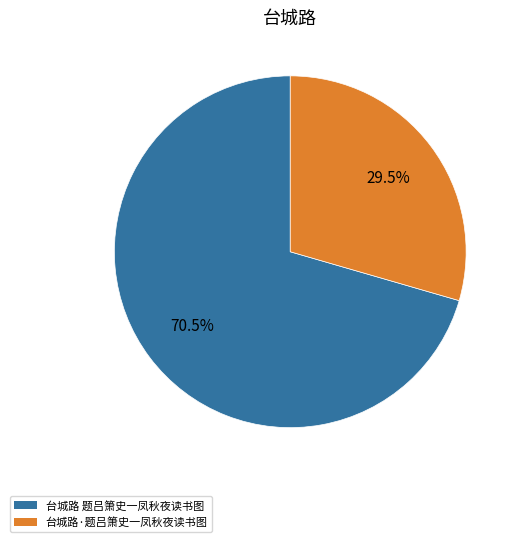

Which has a higher value, 台城路·题吕箫史一凤秋夜读书图 or 台城路 题吕箫史一凤秋夜读书图?

台城路 题吕箫史一凤秋夜读书图